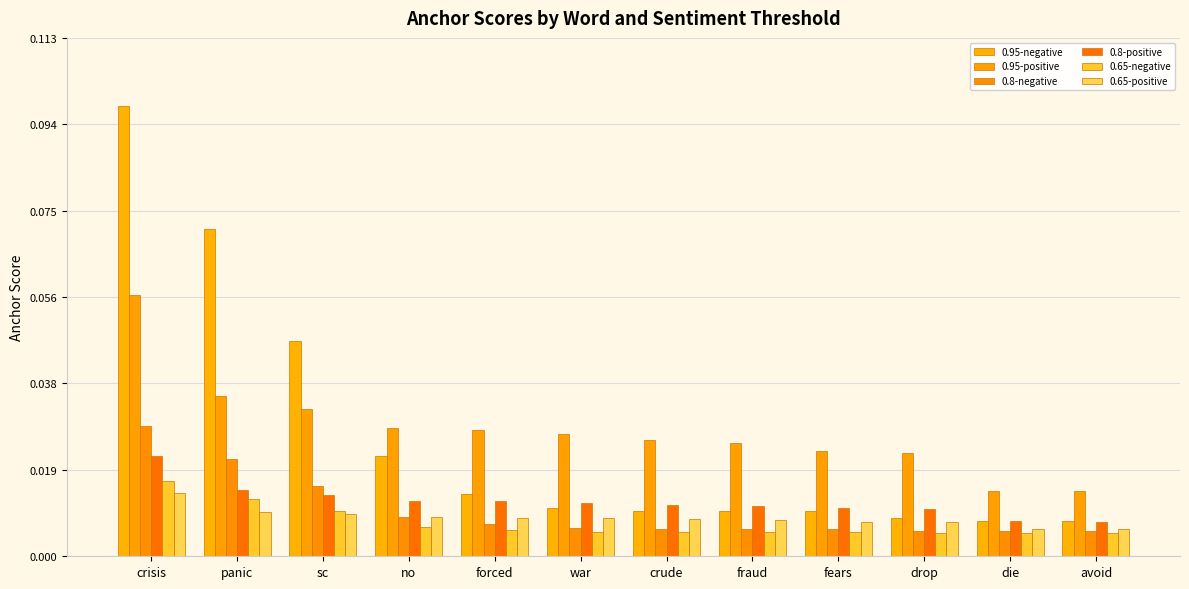

At which label does 0.65-positive reach its minimum?

avoid